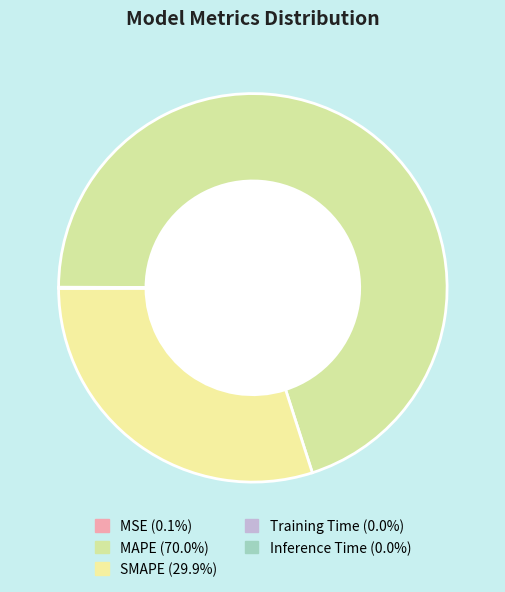

Which slice is the smallest?

Training Time